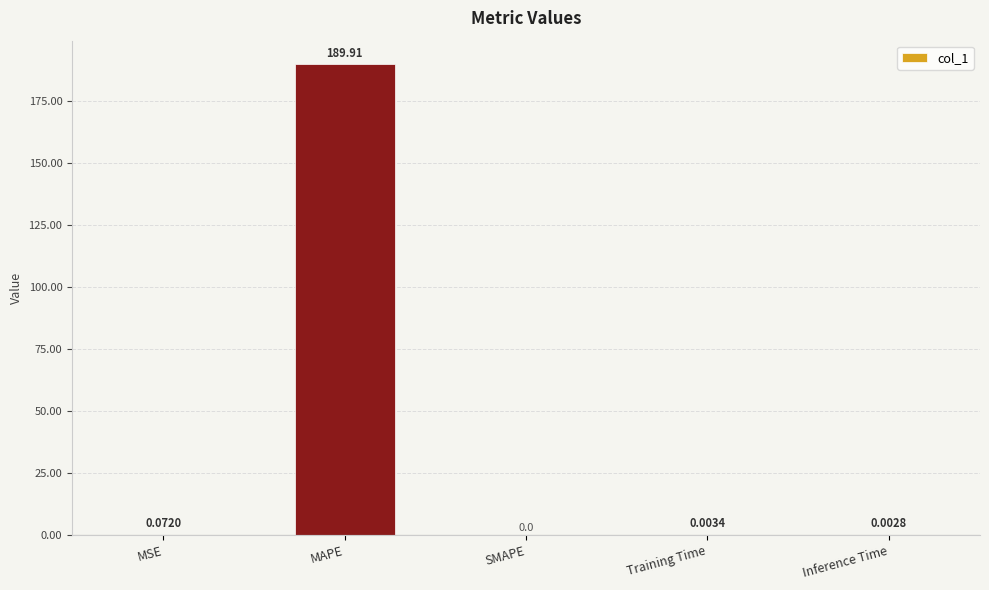

What is the sum of all values?

190.0